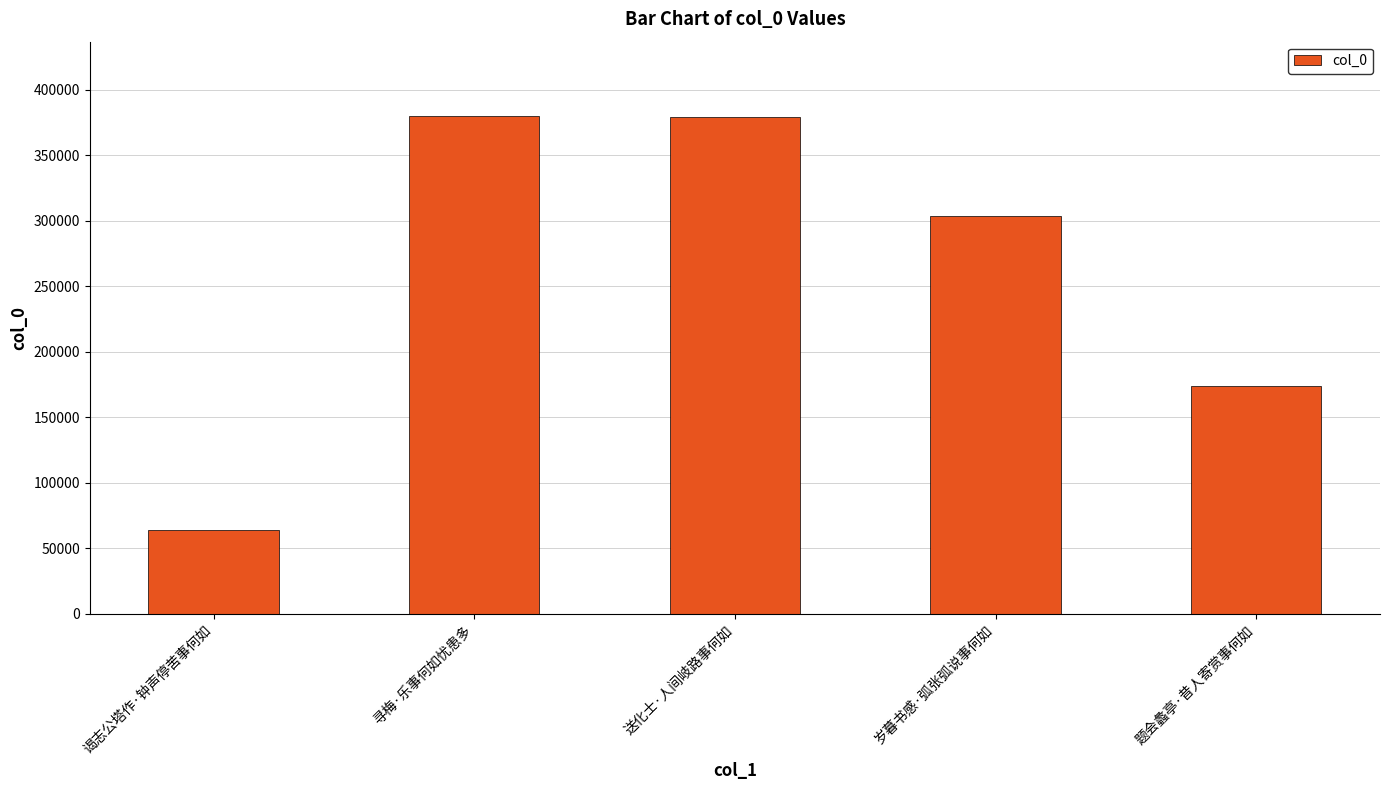

Which has a higher value, 寻梅·乐事何如忧患多 or 题会蠡亭·昔人寄赏事何如?

寻梅·乐事何如忧患多